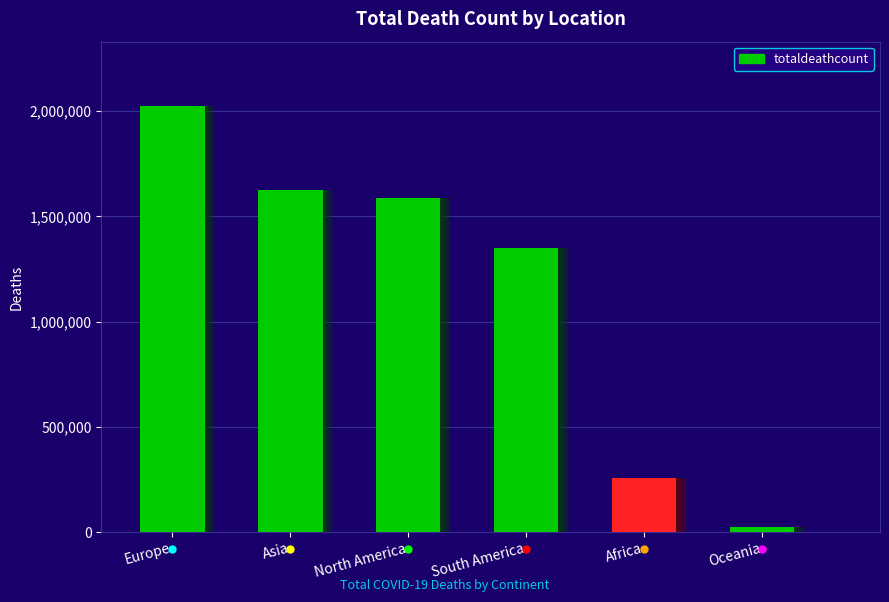

The value at North America is 826034. True or false?

False